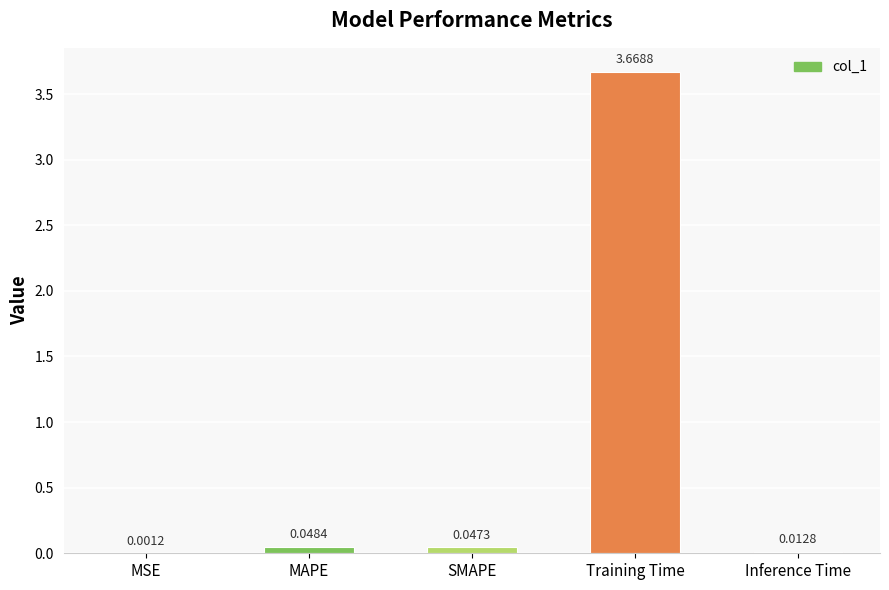

Which label corresponds to the largest value in the chart?

Training Time